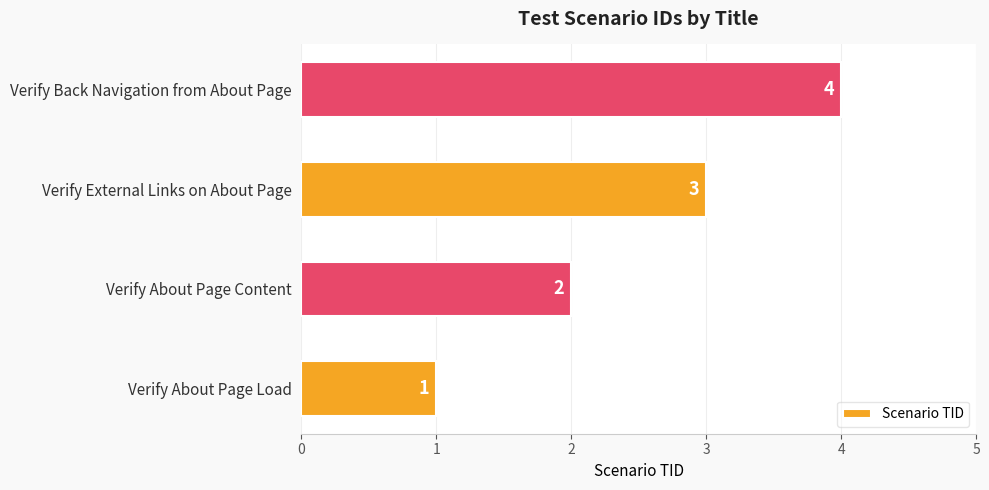

The value at Verify Back Navigation from About Page is 7. True or false?

False